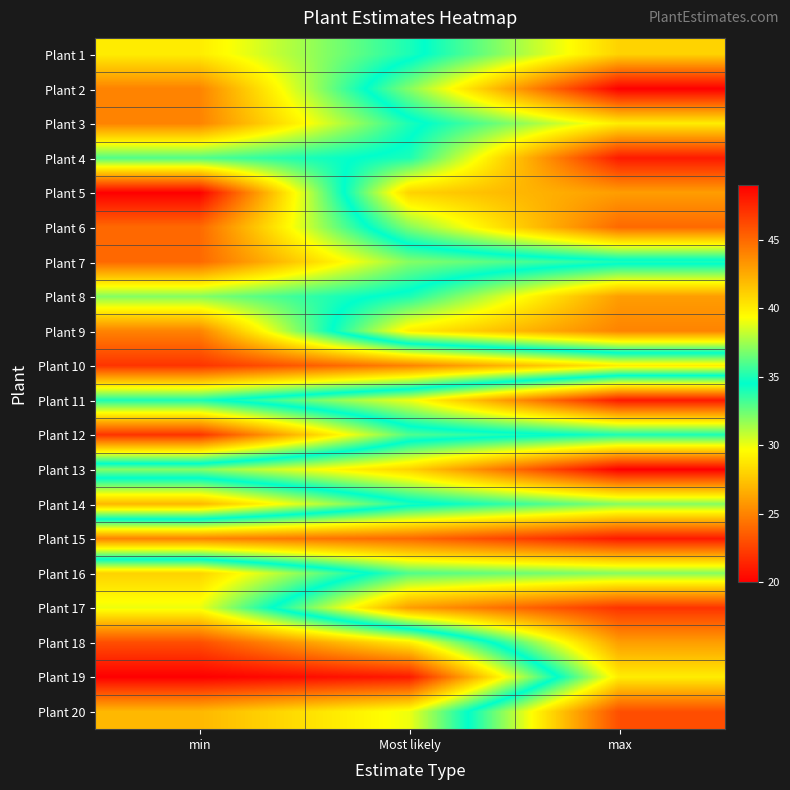

Between Most likely and max, which series saw the biggest shift?

Plant 19